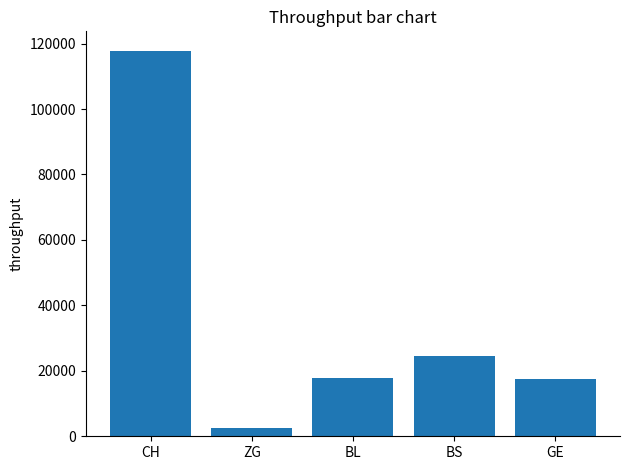

What is the difference between the maximum and minimum values?

115355